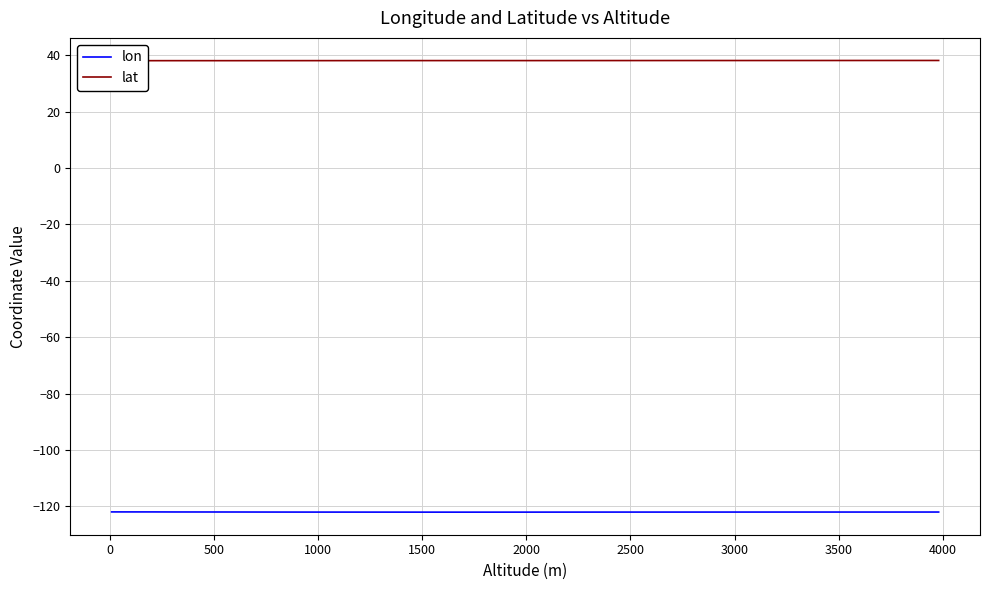

What is the label of the 33rd point from the right?

3000